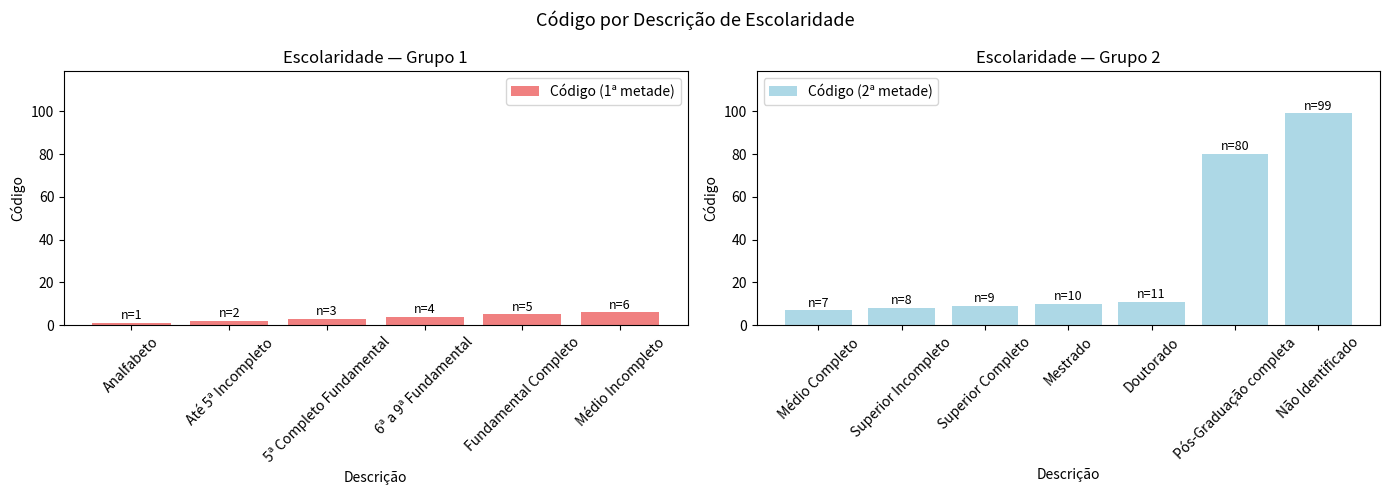

Are the bars grouped side by side (vs. stacked)?

No